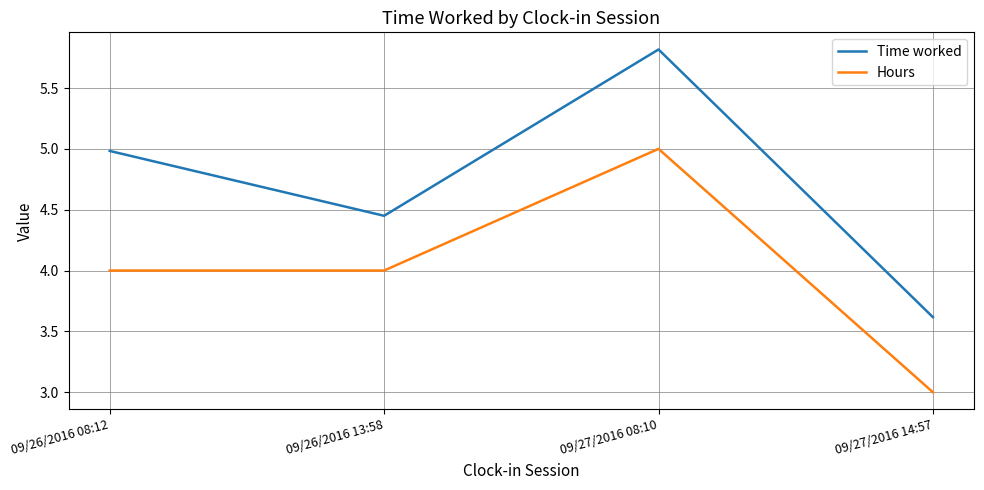

At 09/27/2016 14:57, list the series in order from smallest to largest.

Hours, Time worked